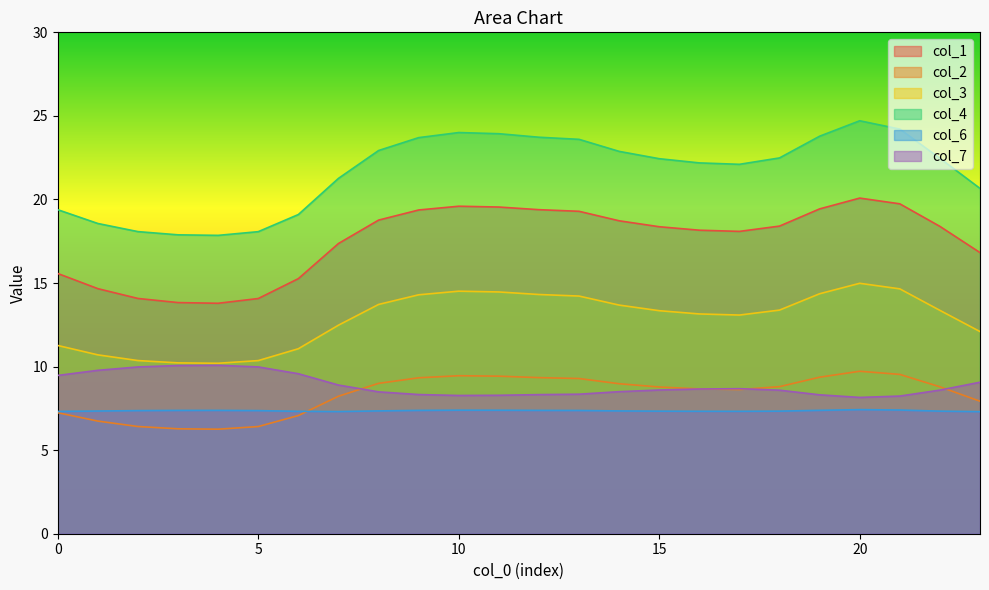

How many distinct data groups are displayed?

6